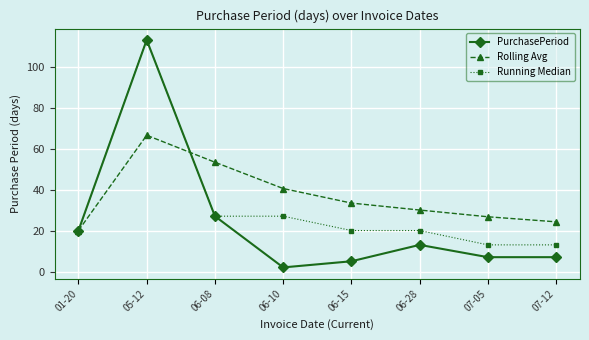

How many lines are shown in the chart?

3